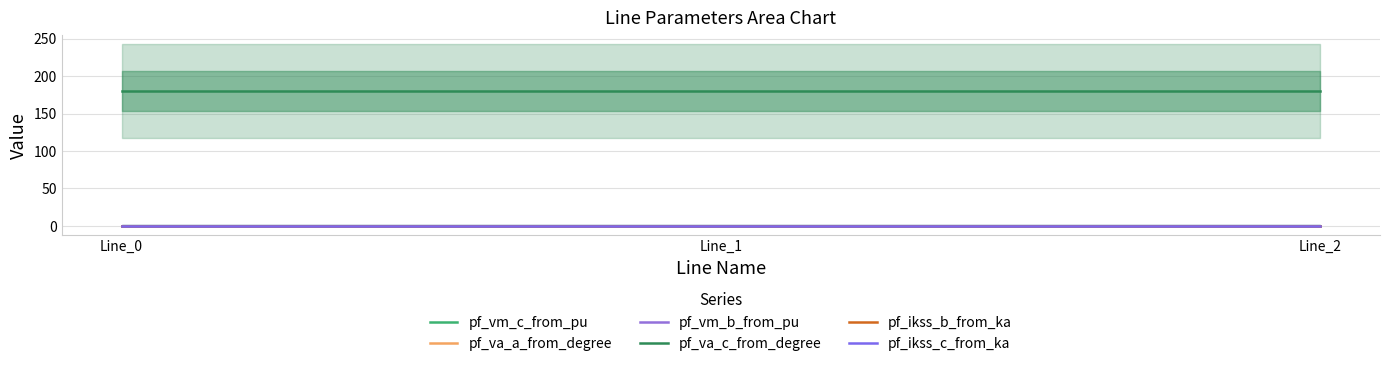

True or false: pf_va_c_from_degree has a value of 180.0 at Line_1.

True